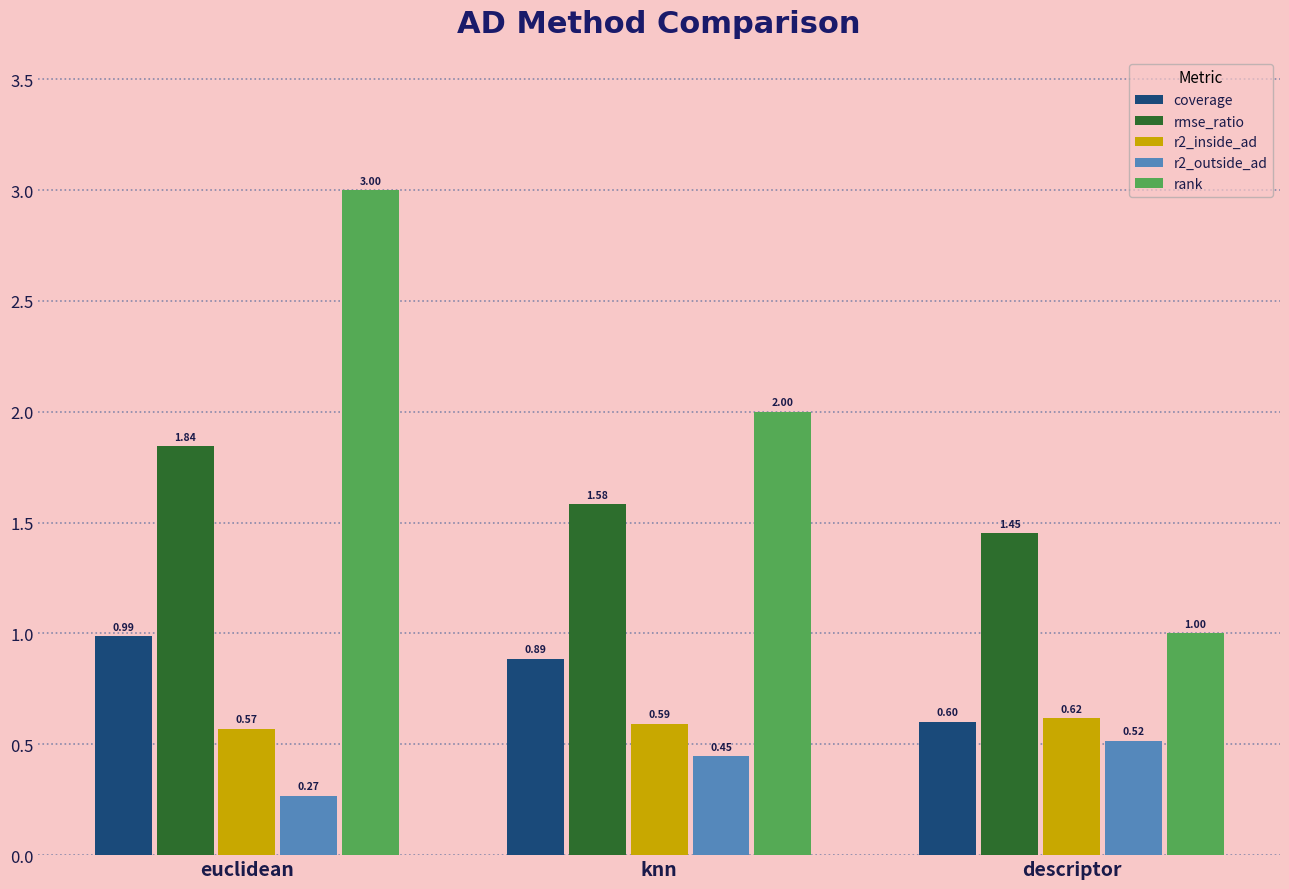

The value of rank at euclidean is 5.0. True or false?

False